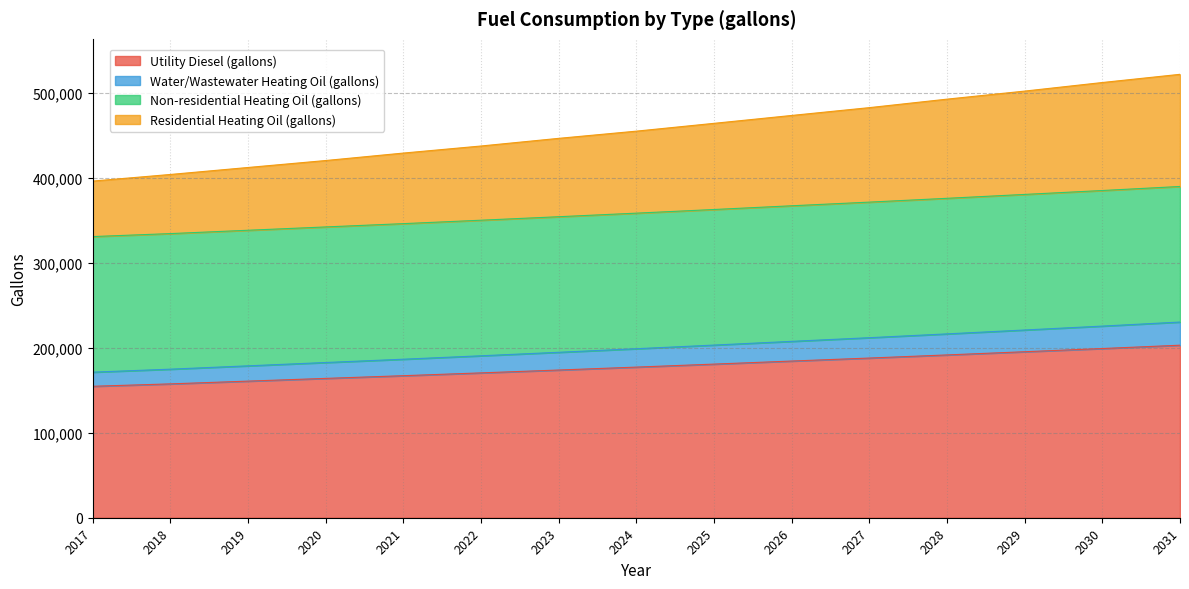

Count the number of categories in the chart.

15